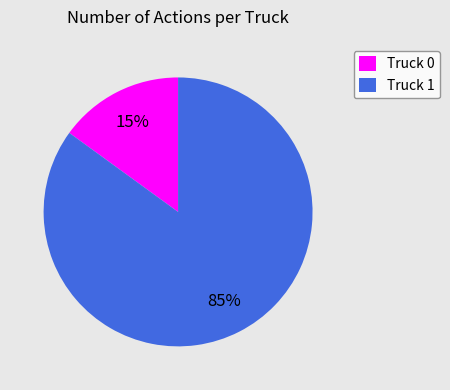

Is Truck 1 the majority of the pie?

Yes